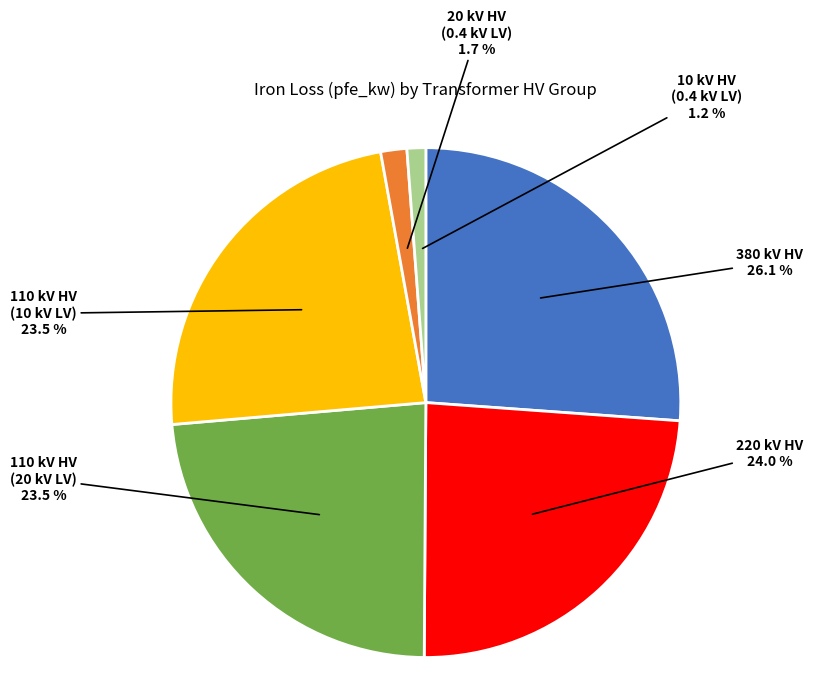

What is the largest slice in the pie chart?

380 kV HV